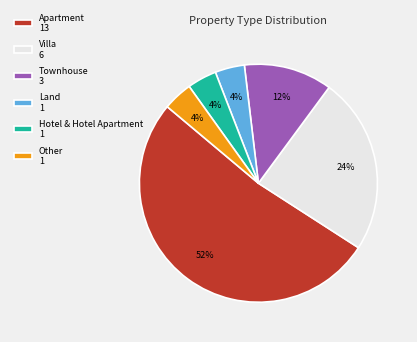

Count the number of slices in the pie.

6